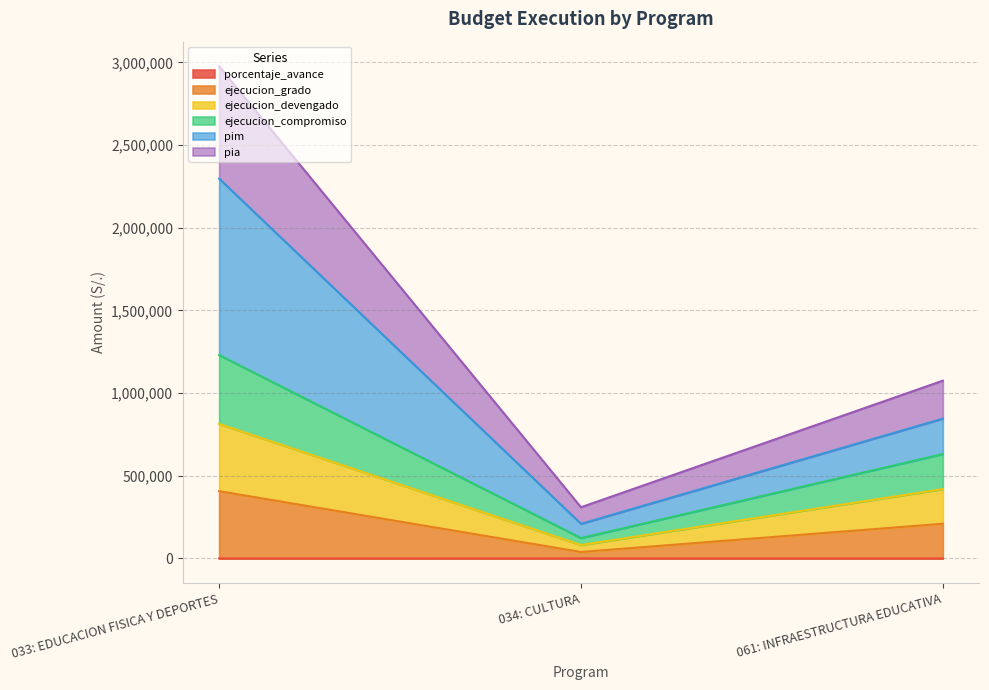

Rank the series at 061: INFRAESTRUCTURA EDUCATIVA from highest to lowest value.

pim, pia, ejecucion_devengado, ejecucion_compromiso, ejecucion_grado, porcentaje_avance